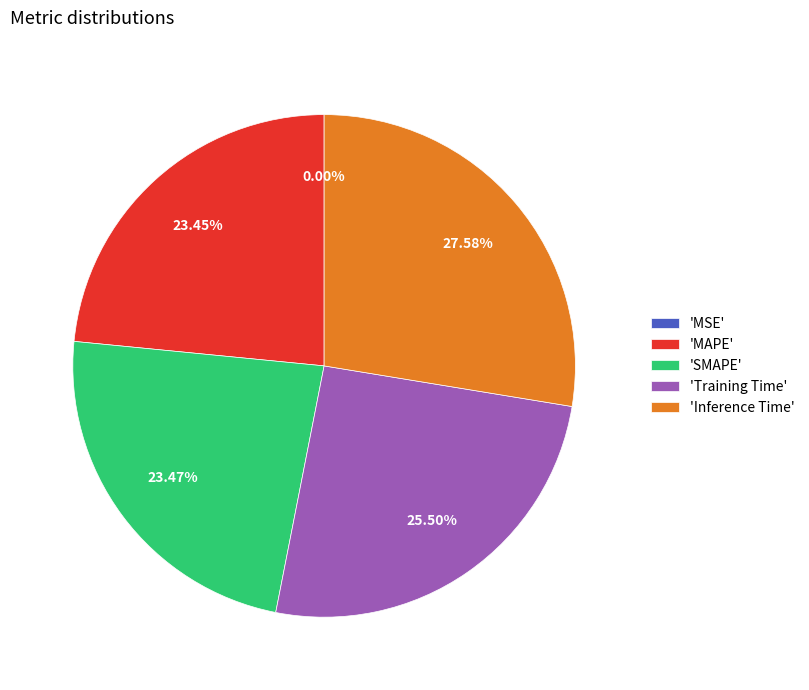

Is the sum of 'Training Time' and 'MAPE' greater than half?

No